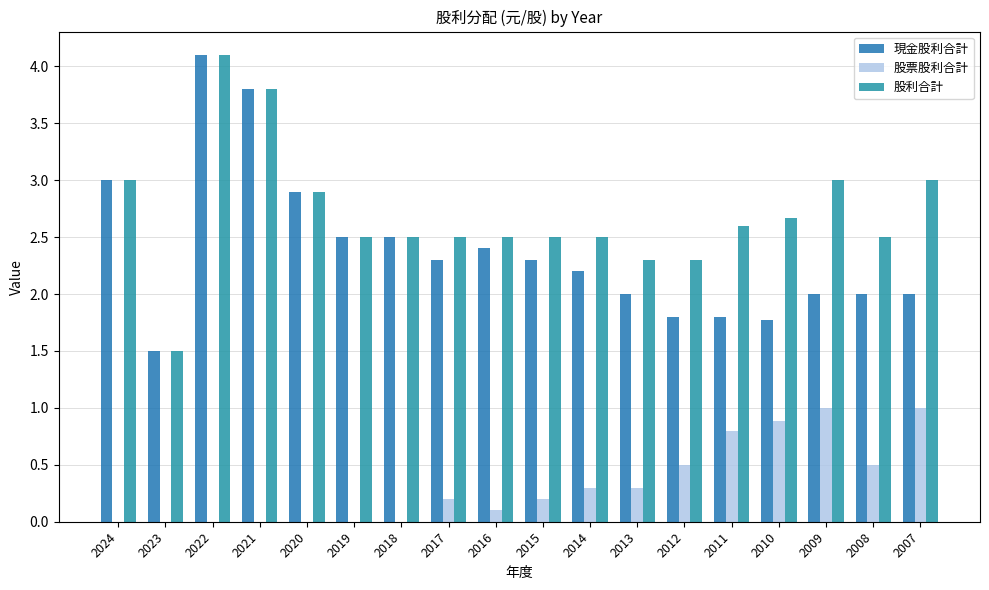

What is the difference between the second highest and second lowest values in the 現金股利合計 series?

2.0